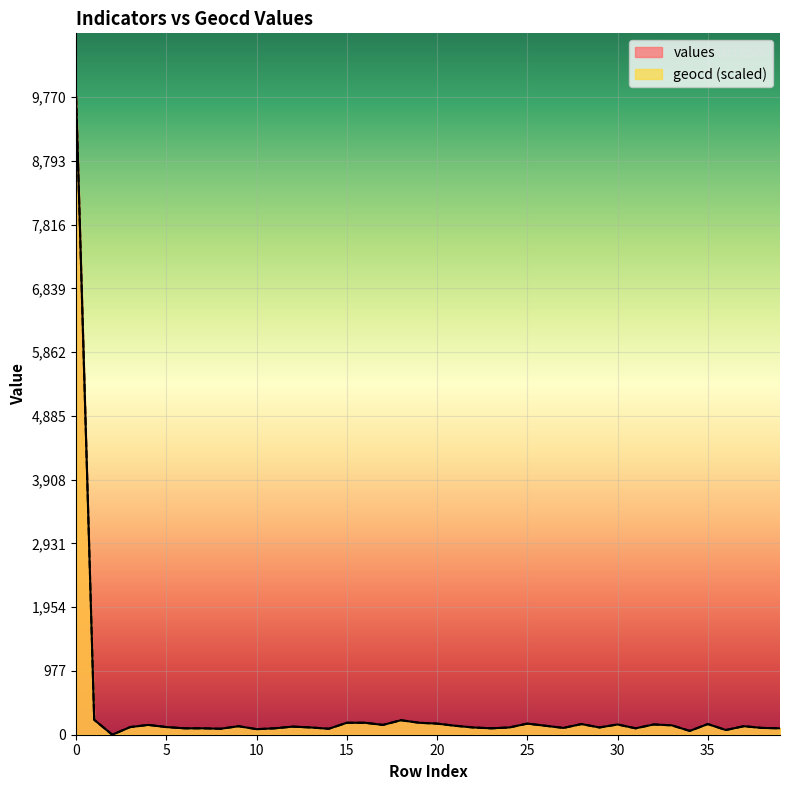

What is the average value of the values series?

368.1